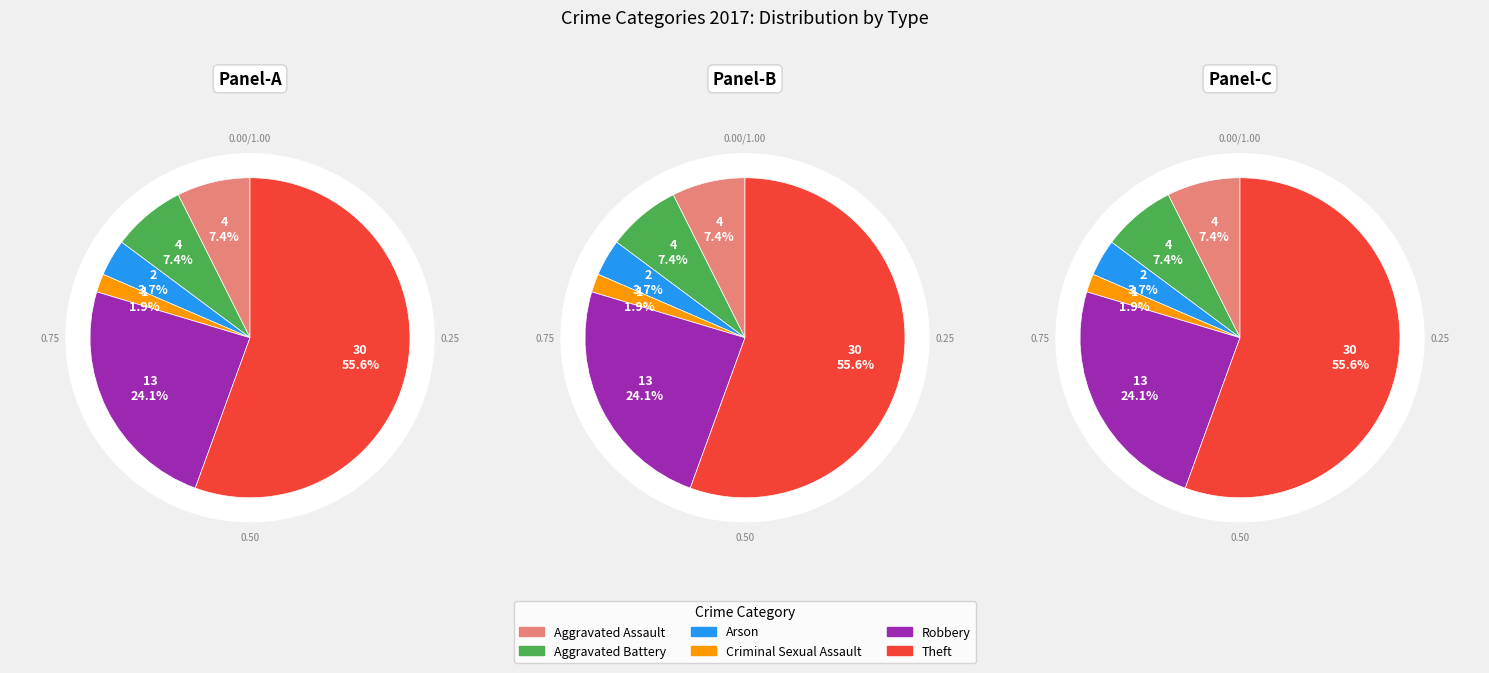

What is the largest slice in the pie chart?

Theft